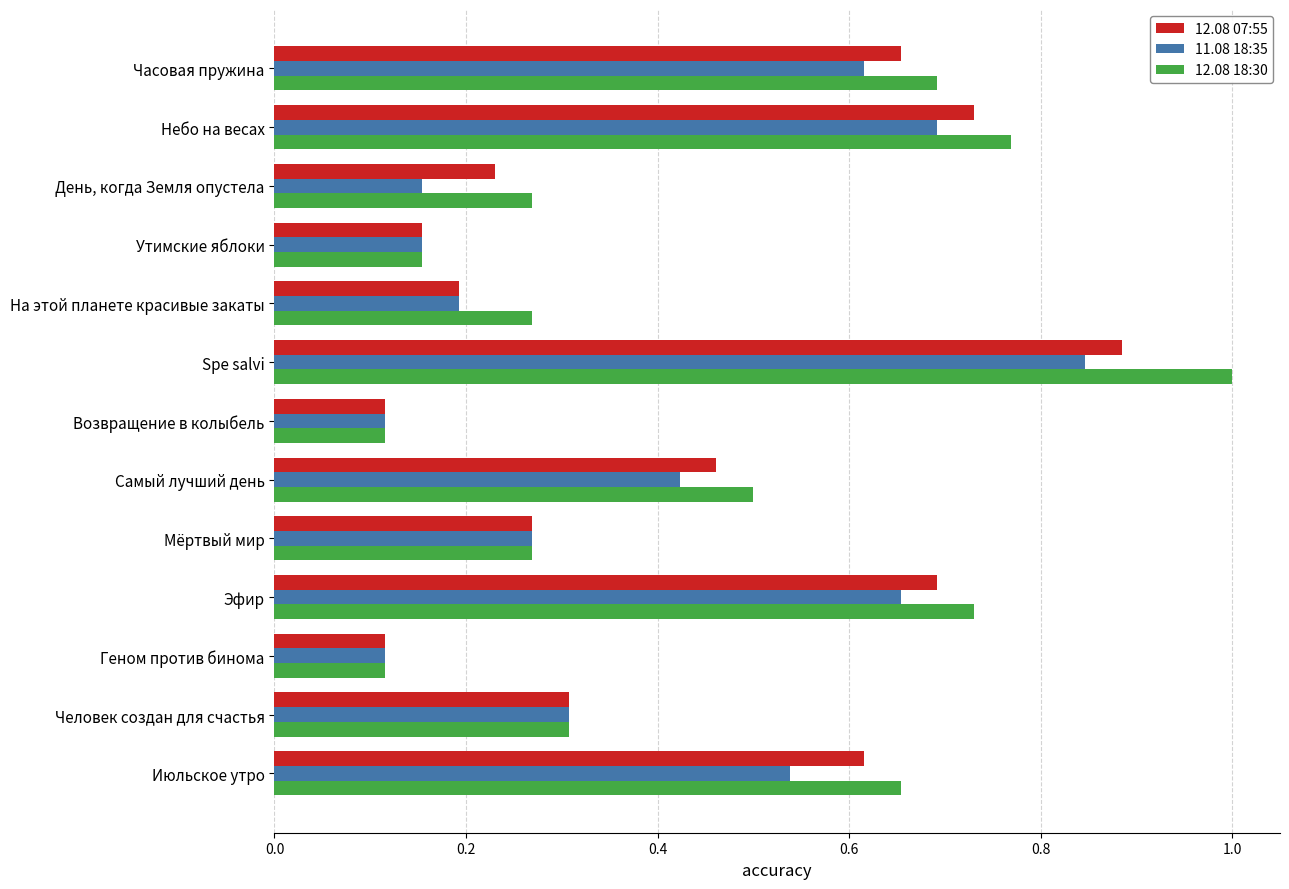

The value of 11.08 18:35 at День, когда Земля опустела is 0.2. True or false?

True